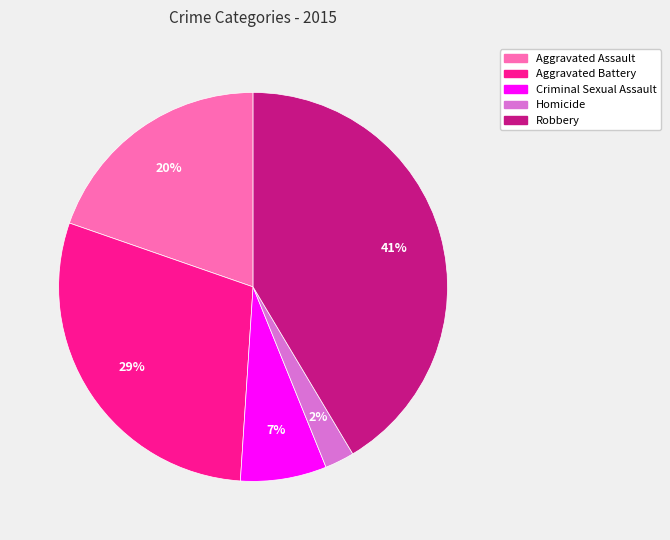

To the nearest percent, what is the difference between the largest and smallest slice percentages?

39%